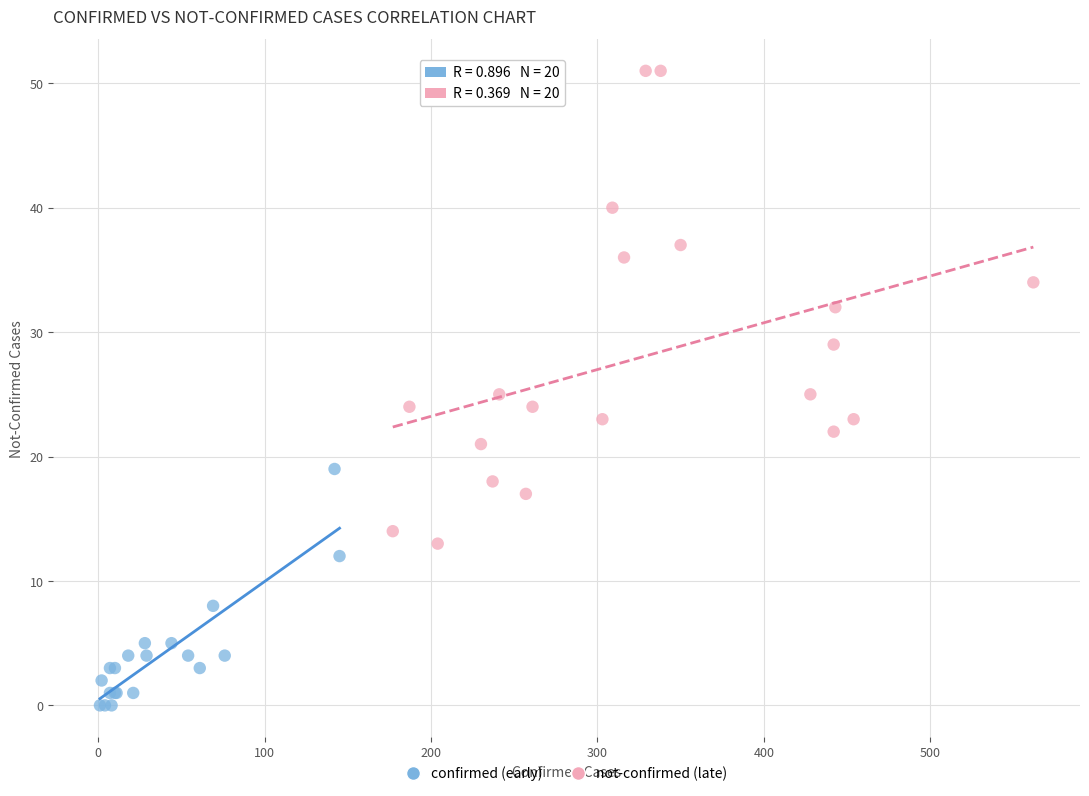

Which series has the largest Y range (max minus min)?

not-confirmed (late)